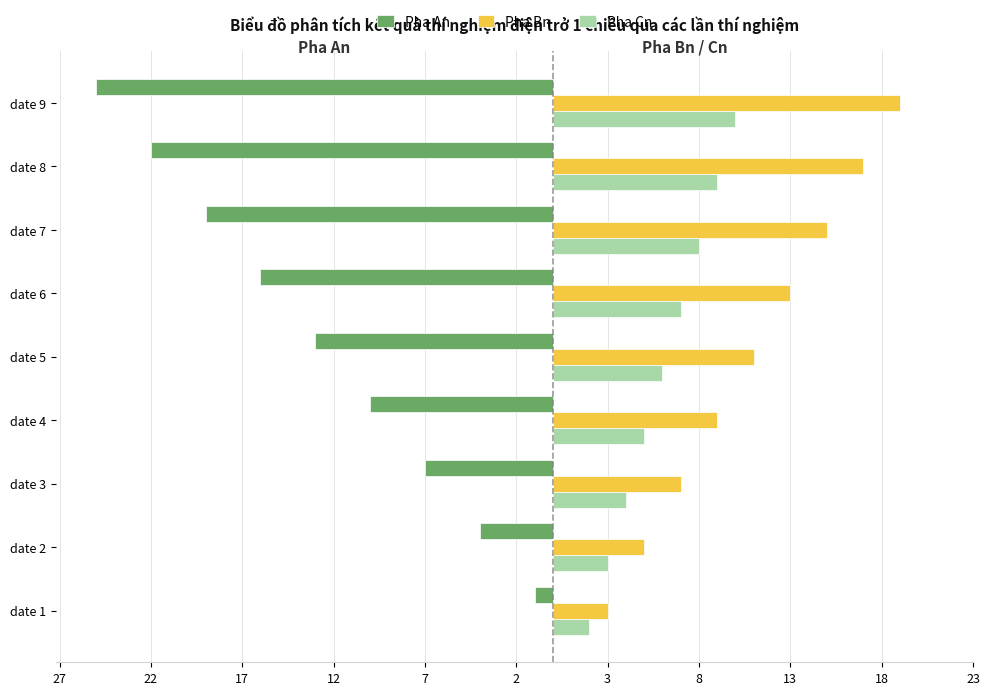

What are all the series names shown in the legend?

Pha An, Pha Bn, Pha Cn